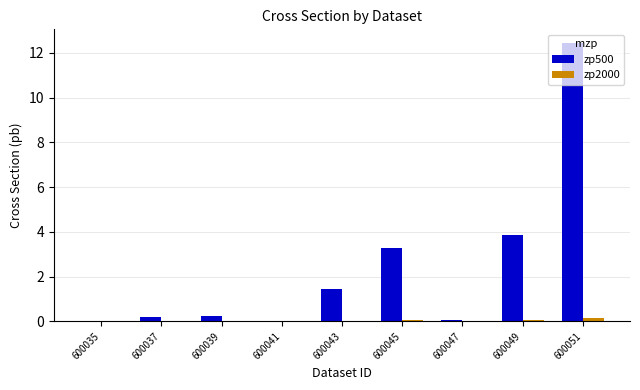

What is the difference between the zp500 values at 600039 and 600043?

1.2